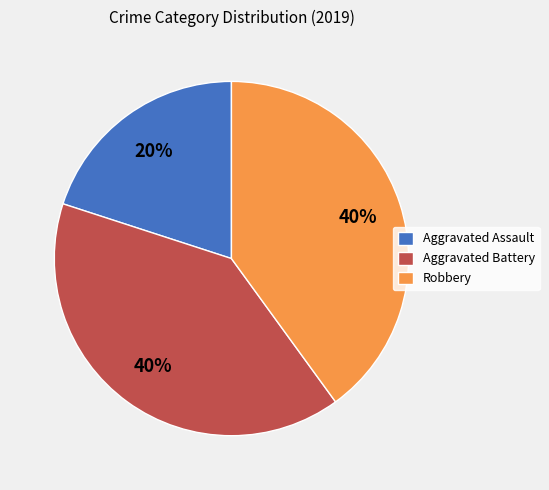

Is the sum of Robbery and Aggravated Assault greater than half?

Yes